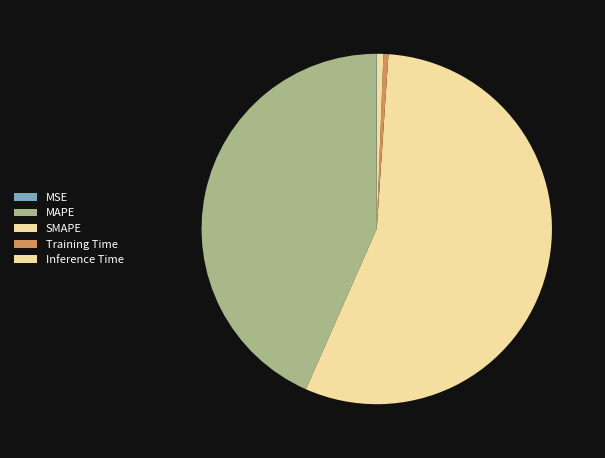

To the nearest percent, what is the difference between the largest and smallest slice percentages?

55%